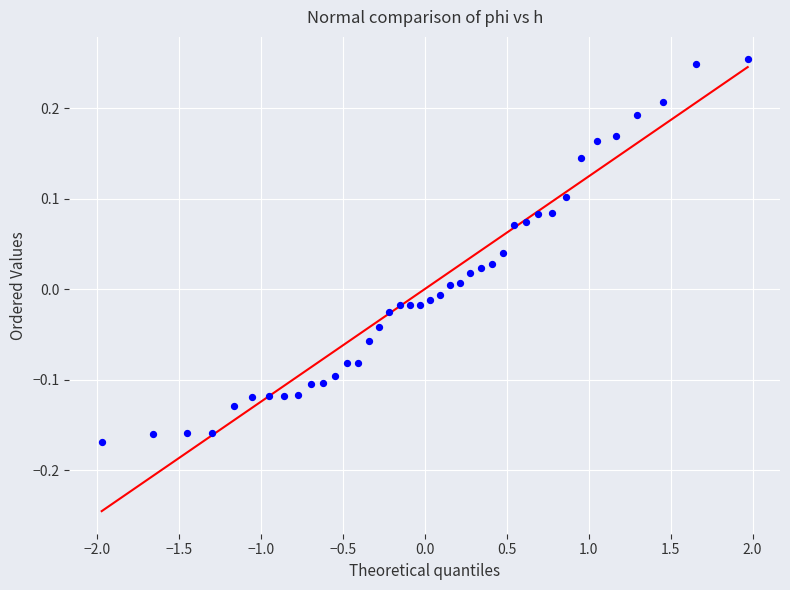

What is the range of X values (max minus min)?

3.9